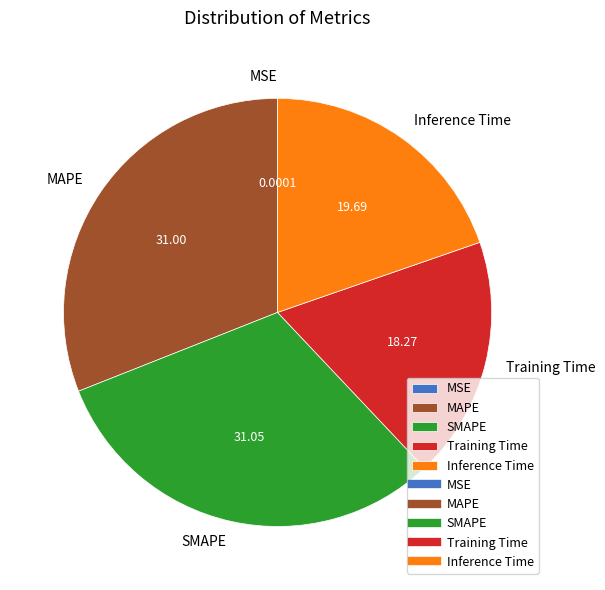

Is it true that MAPE is 31% of the pie?

True